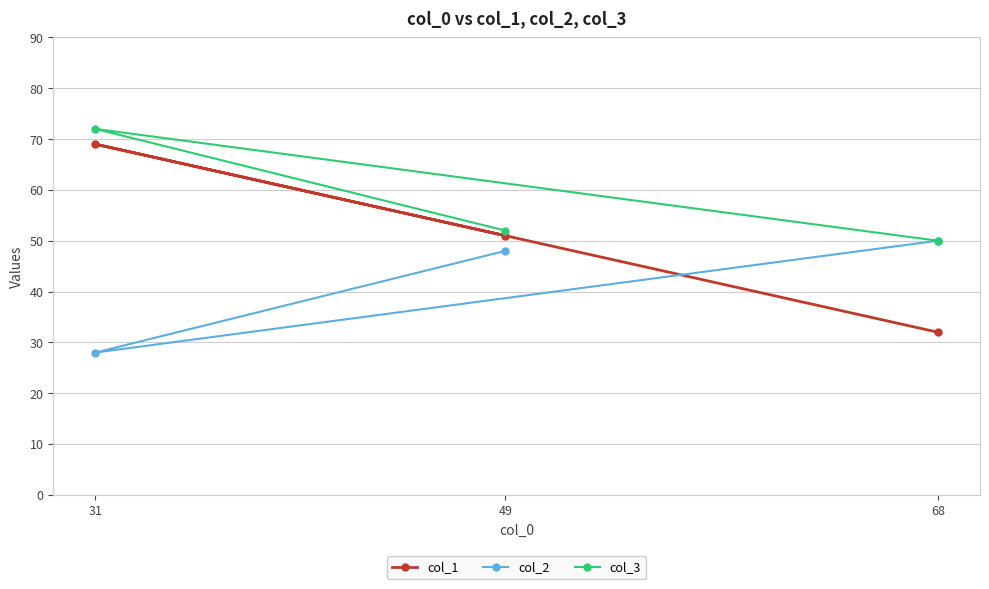

At which label is col_1 closest to 50?

49